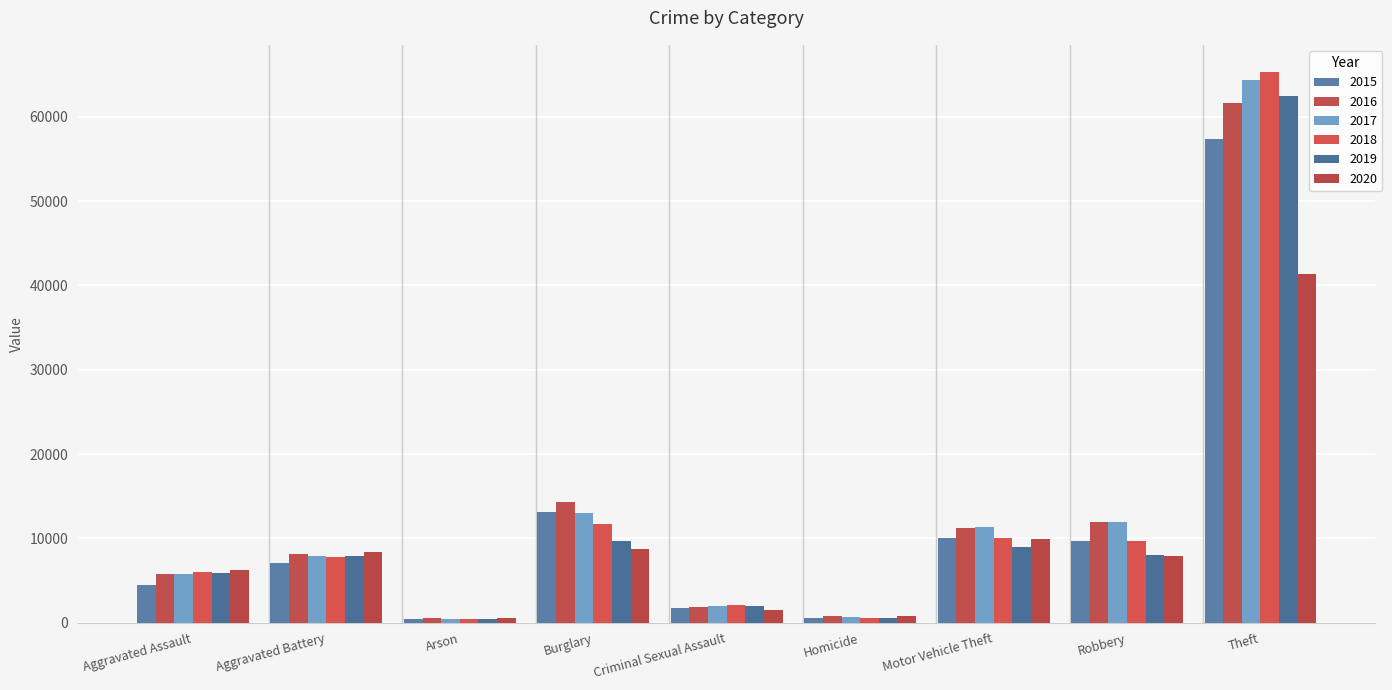

What is the difference between the maximum and minimum values in the 2015 series?

56904